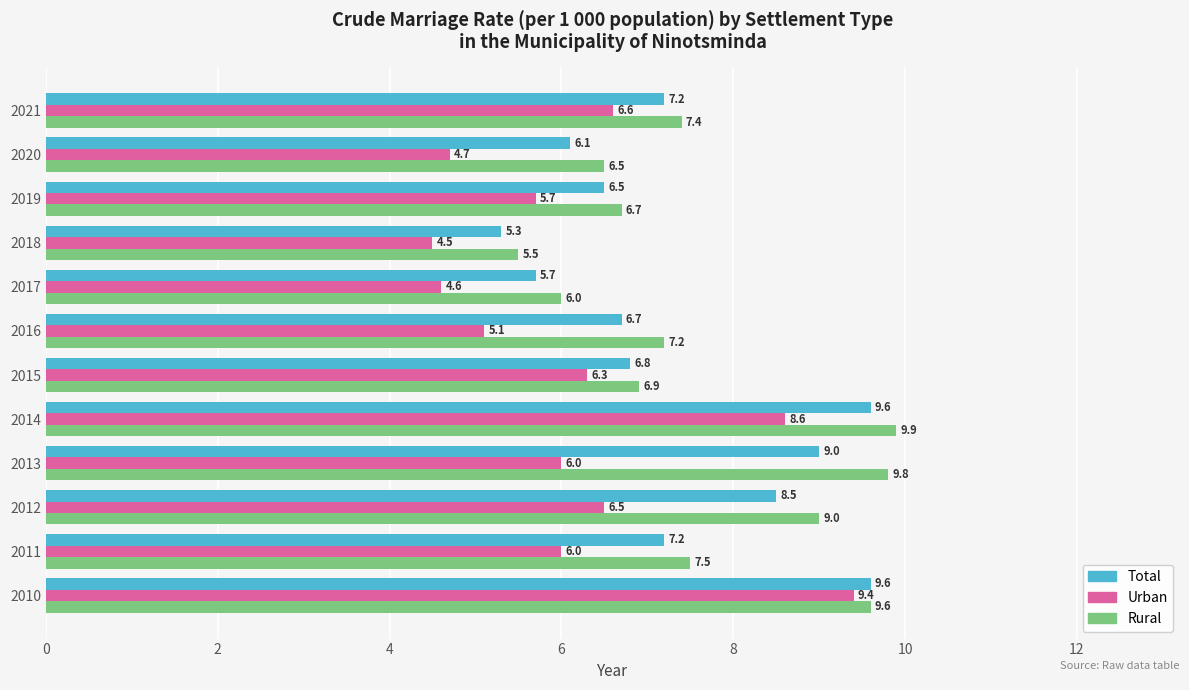

At how many categories does at least one series exceed 5?

12